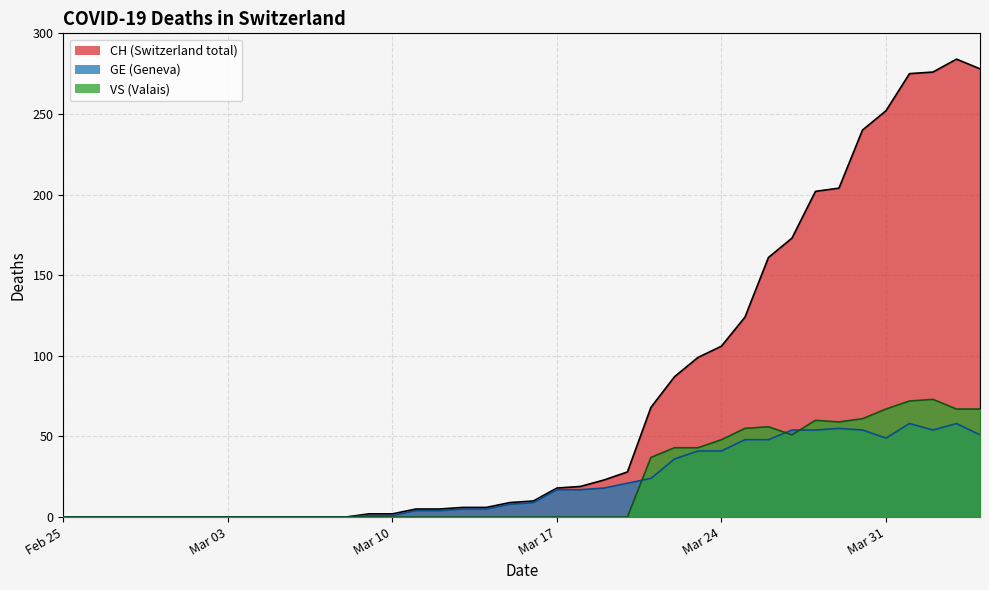

Count the number of data series in this chart.

3